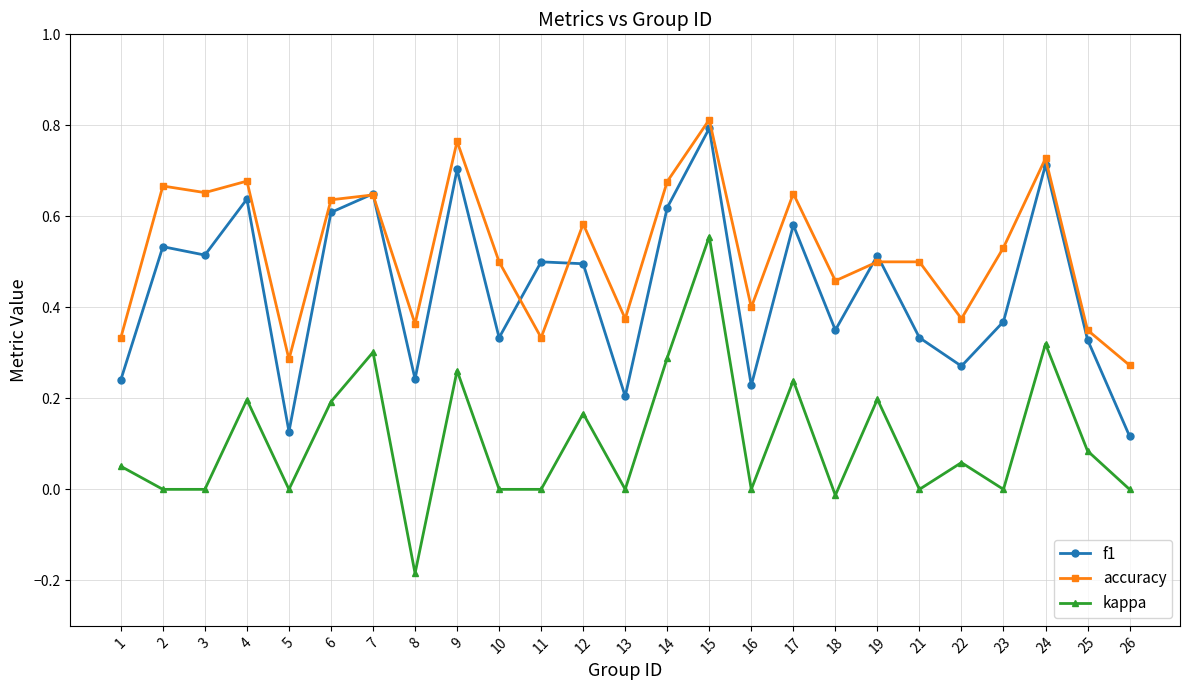

The kappa series shows 0.0 at 16. True or false?

True